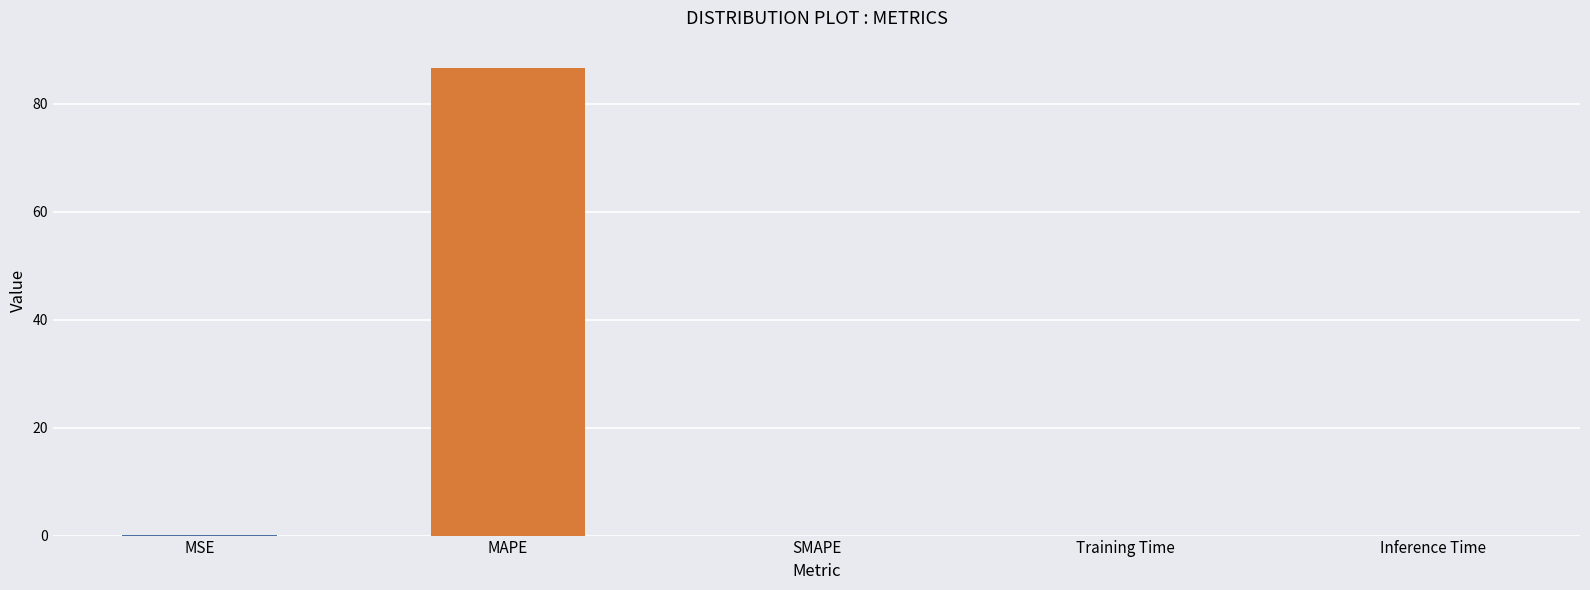

Between SMAPE and MAPE, which is larger?

MAPE